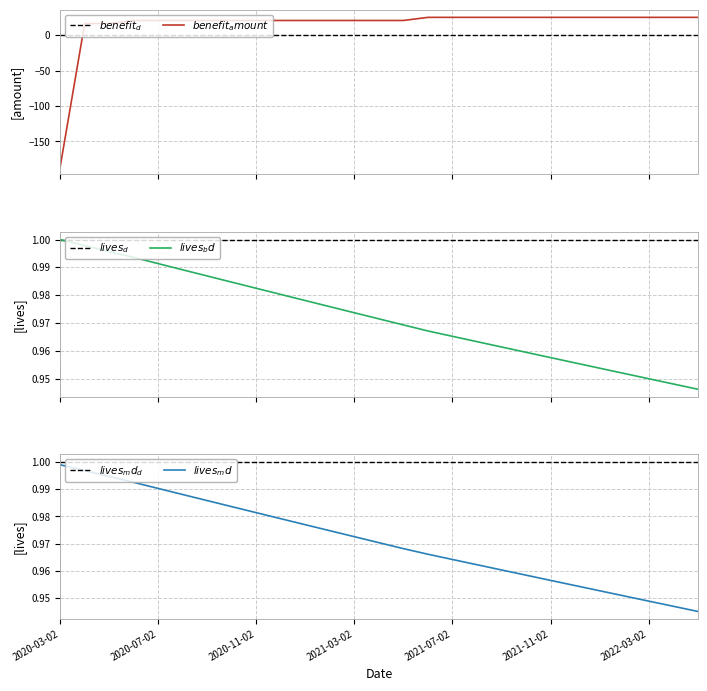

What is the sum of all BENEFIT_AMOUNT values?

399.6